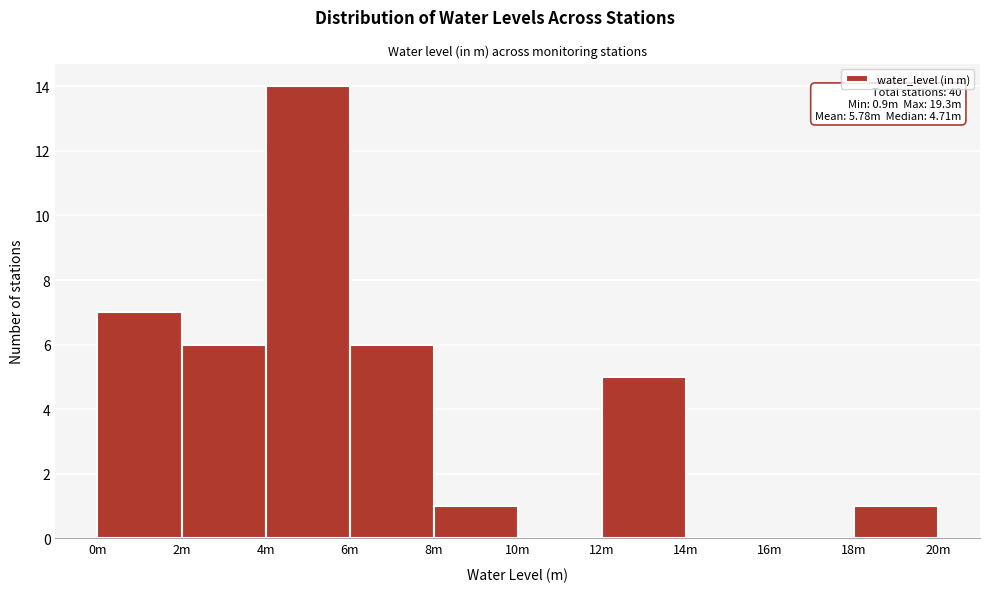

Reading left to right, what are all the values shown in this chart?

0m=7	2m=6	4m=14	6m=6	8m=1	10m=0	12m=5	14m=0	16m=0	18m=1